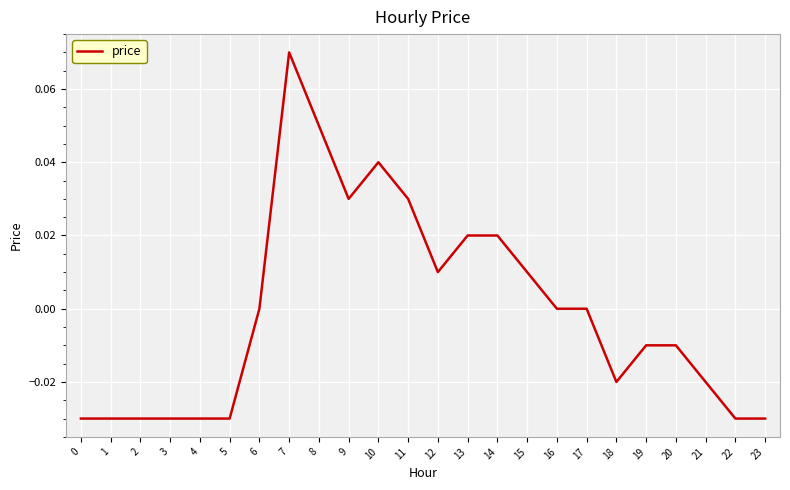

Does the chart display data point markers on the line(s)?

No